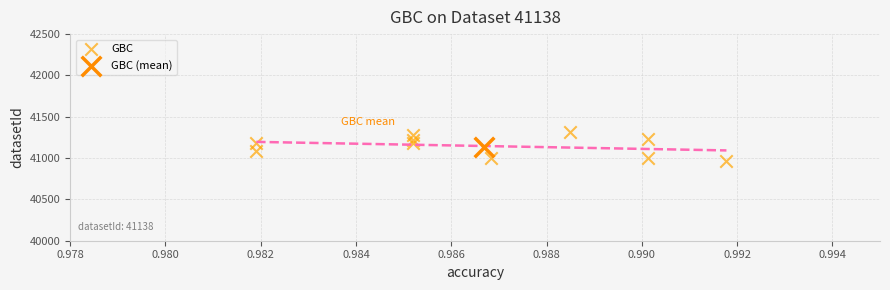

What are all the series names shown in the legend?

GBC, GBC (mean)